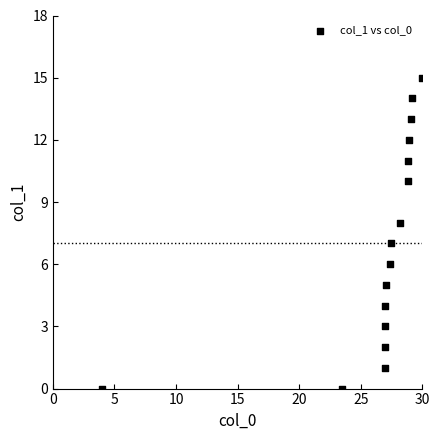

What is the range of Y values (max minus min)?

15